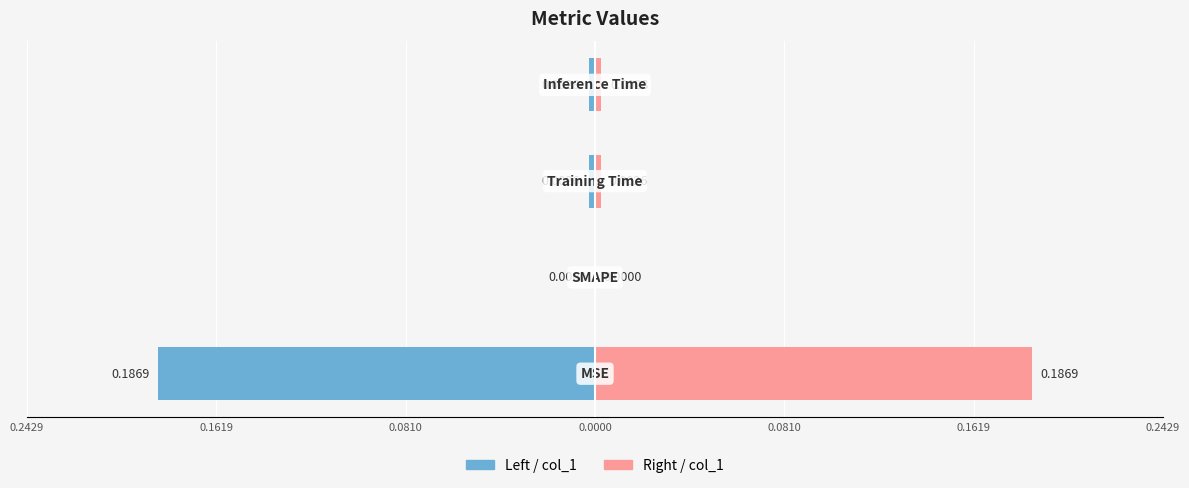

True or false: col_1 (left) has a value of -0.0 at 0.0000.

False